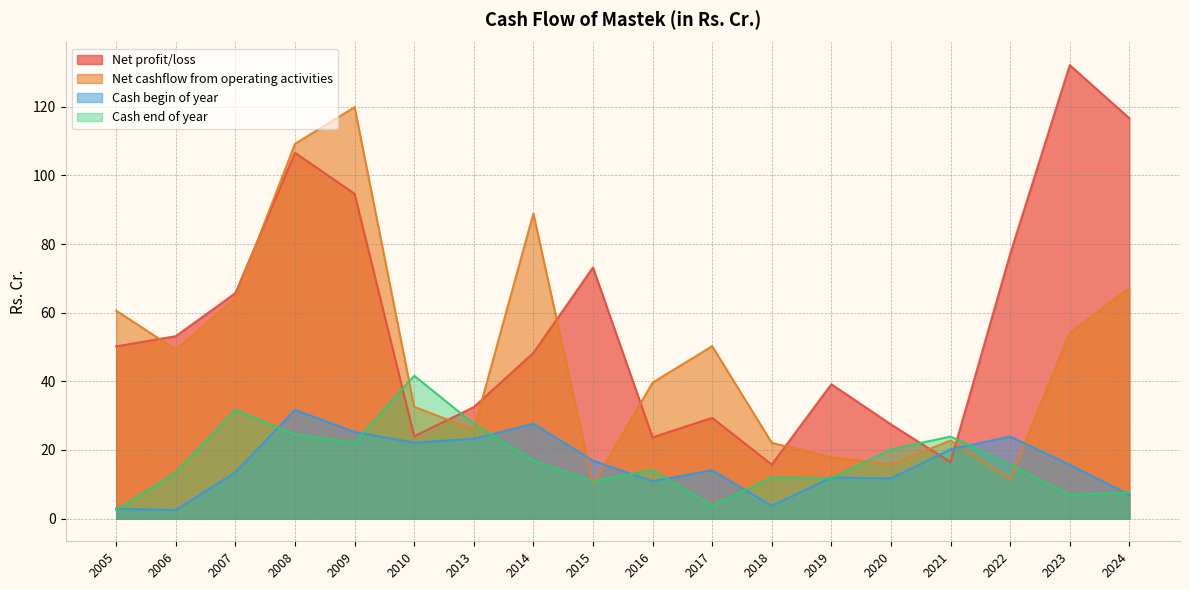

At 2018, list the series in order from smallest to largest.

Cash begin of year, Cash end of year, Net profit/loss, Net cashflow from operating activities